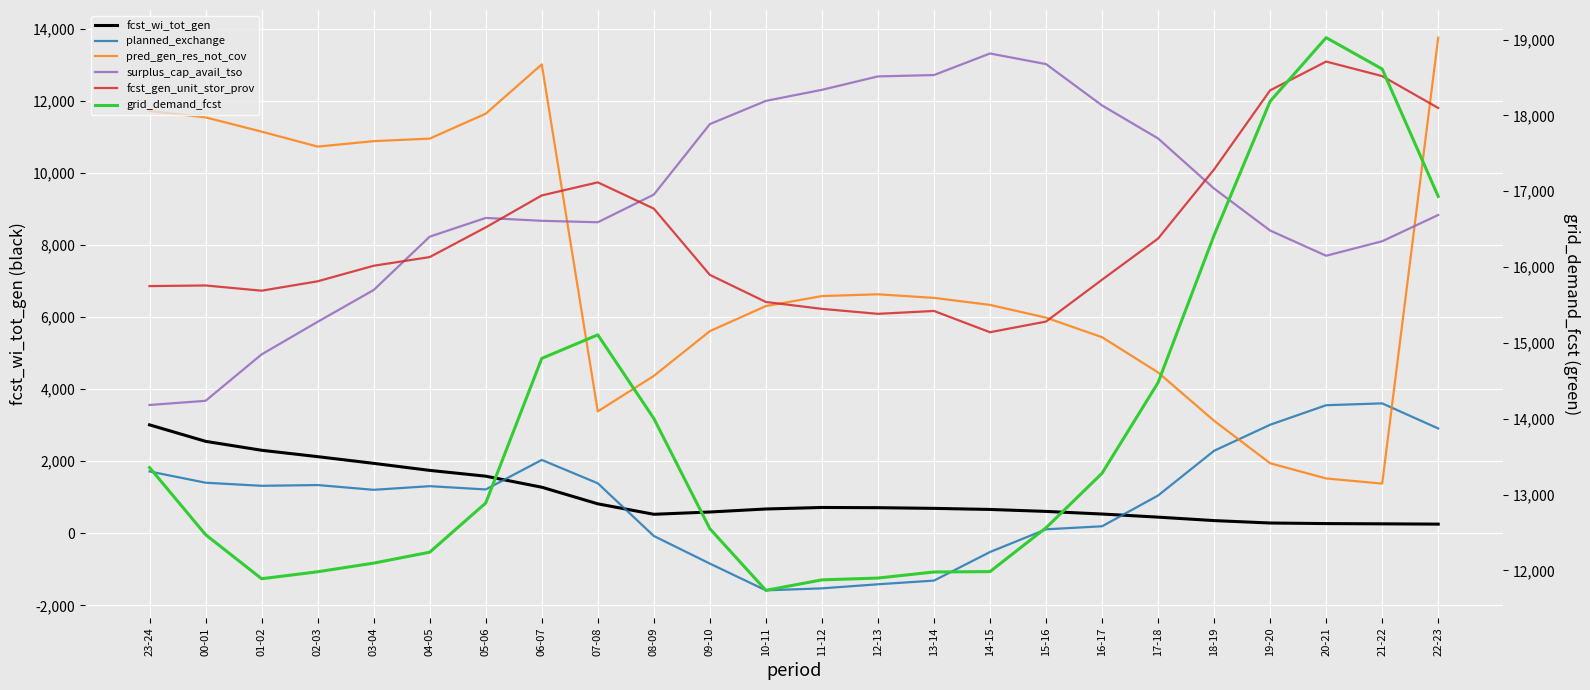

Which category has the highest value across all series?

20-21